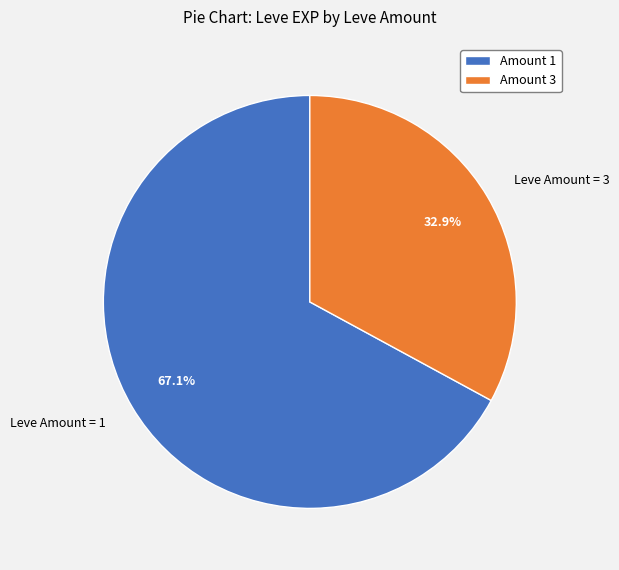

Is there a majority slice in this chart?

Yes